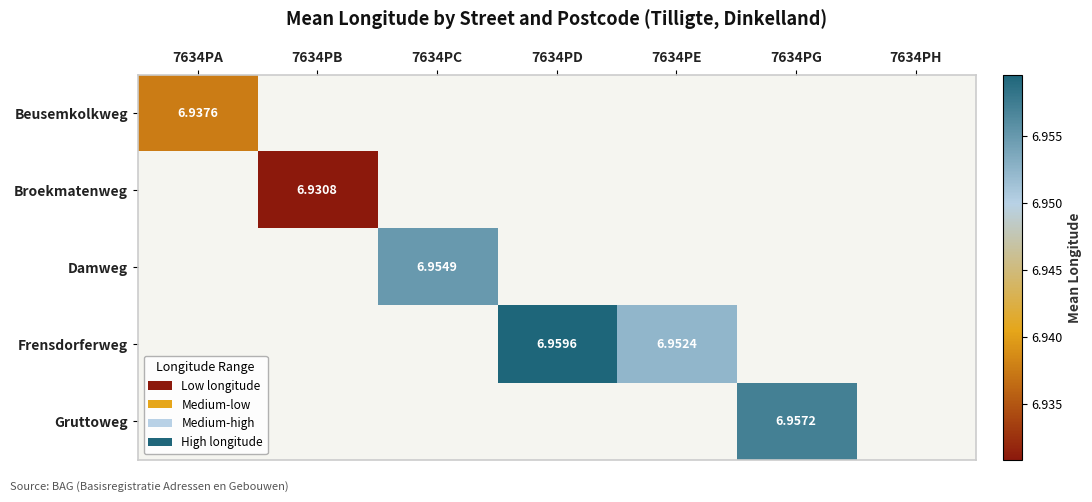

Is the value of Beusemkolkweg at 7634PA greater than the value of Gruttoweg at 7634PH?

No